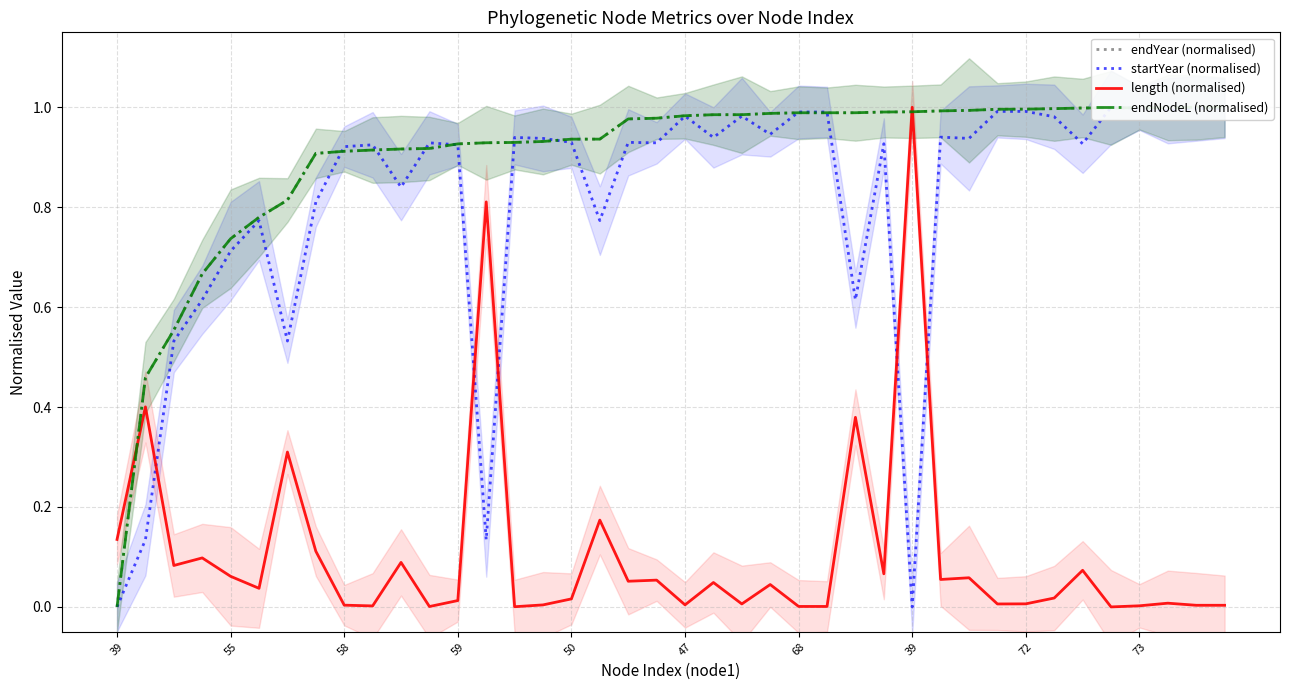

What is the sum of all endNodeL (normalised) values?

36.0